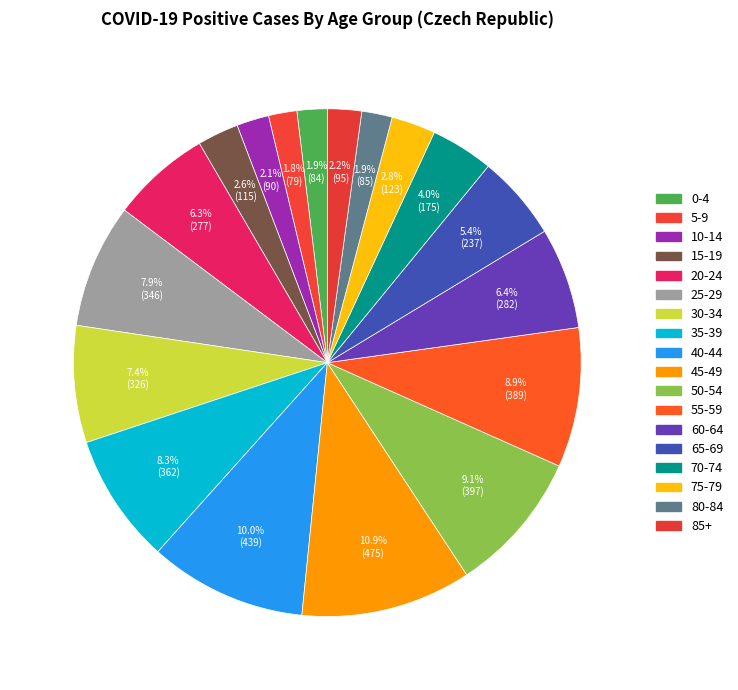

How many slices are in this pie chart?

18